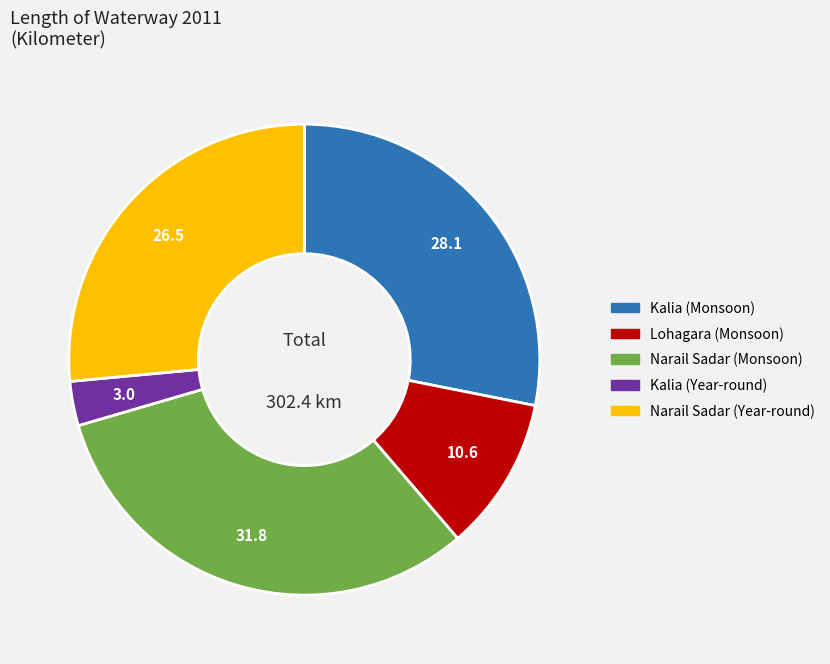

How many slices are in this pie chart?

5